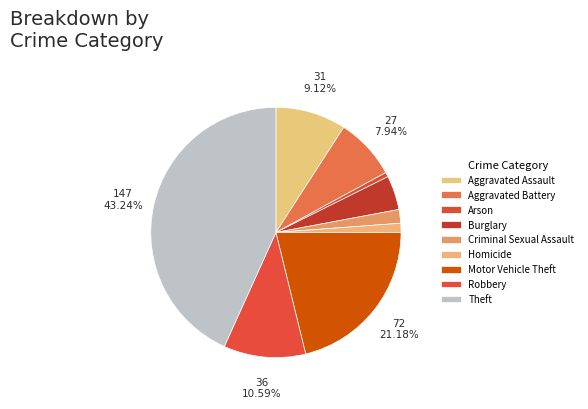

Is it true that Homicide is 16% of the pie?

False